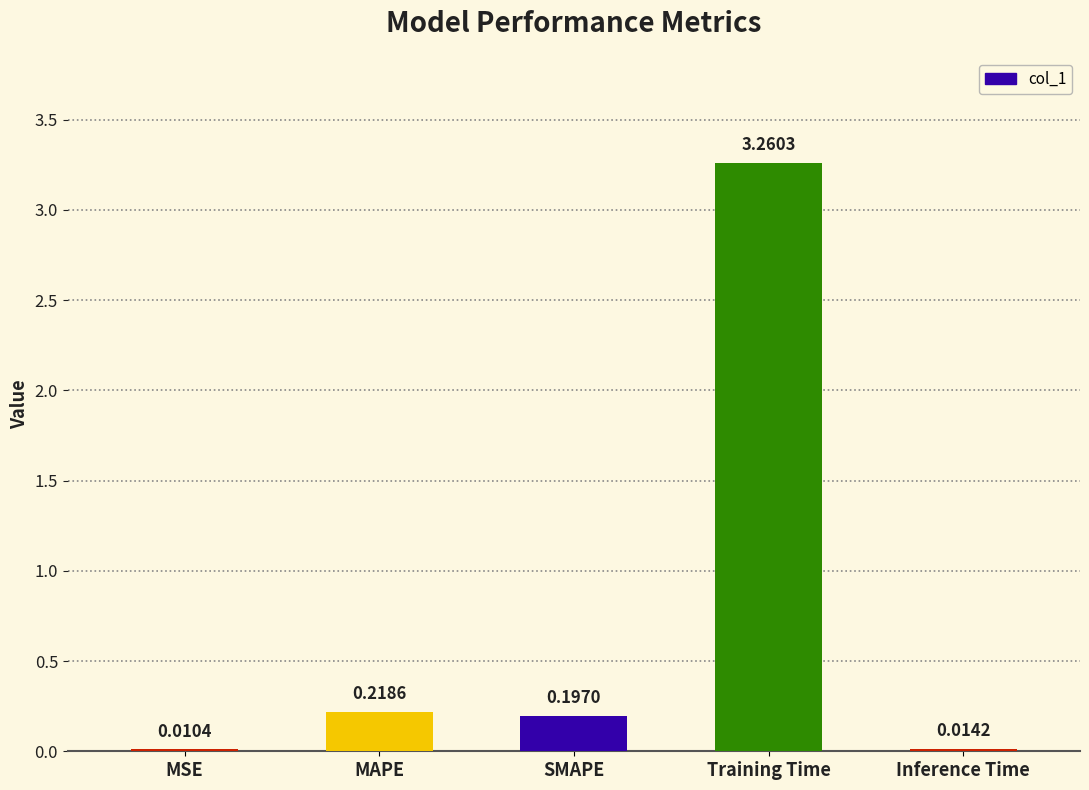

Which category has the highest value across all series?

Training Time